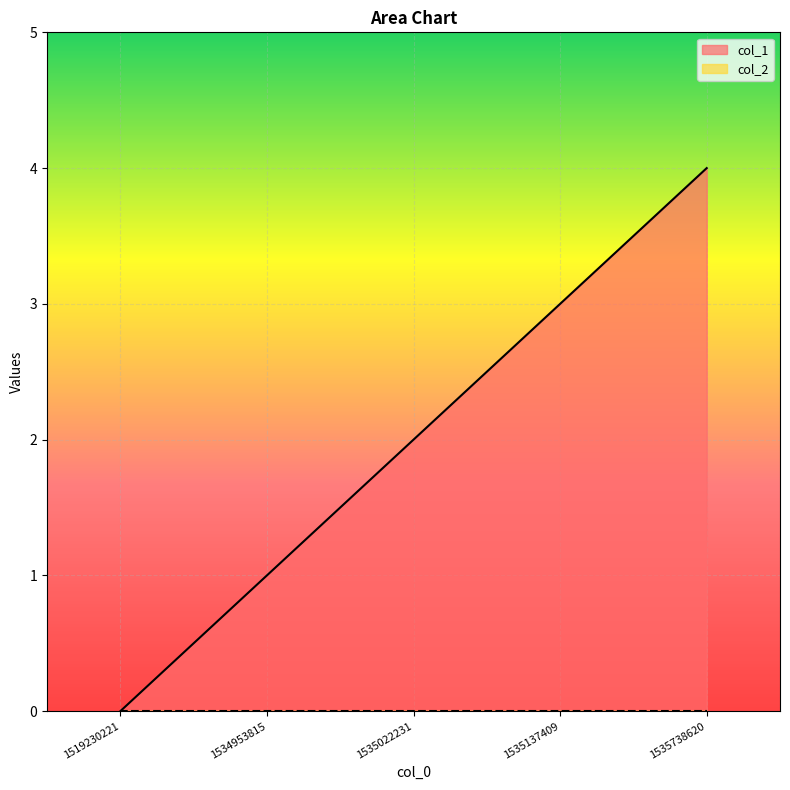

What is the change in value from 1534953815 to 1535137409?

+2